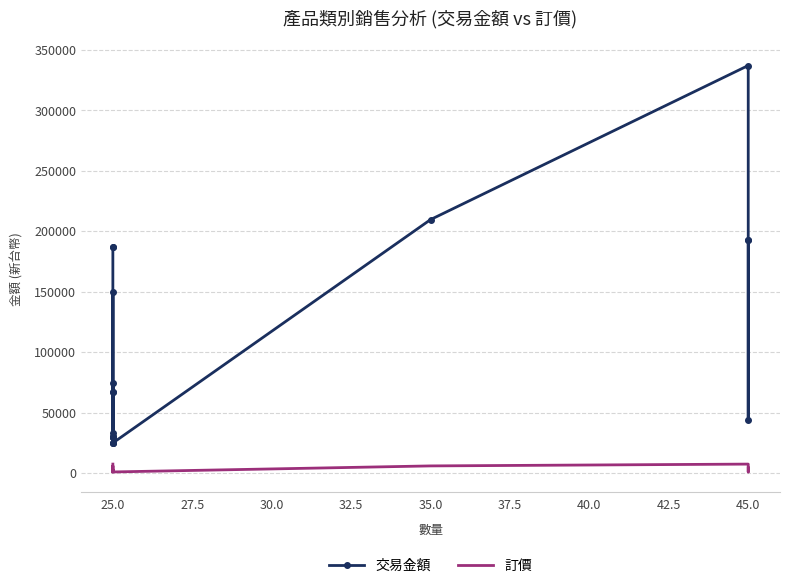

Rank the series by their maximum value, from highest to lowest.

交易金額, 訂價